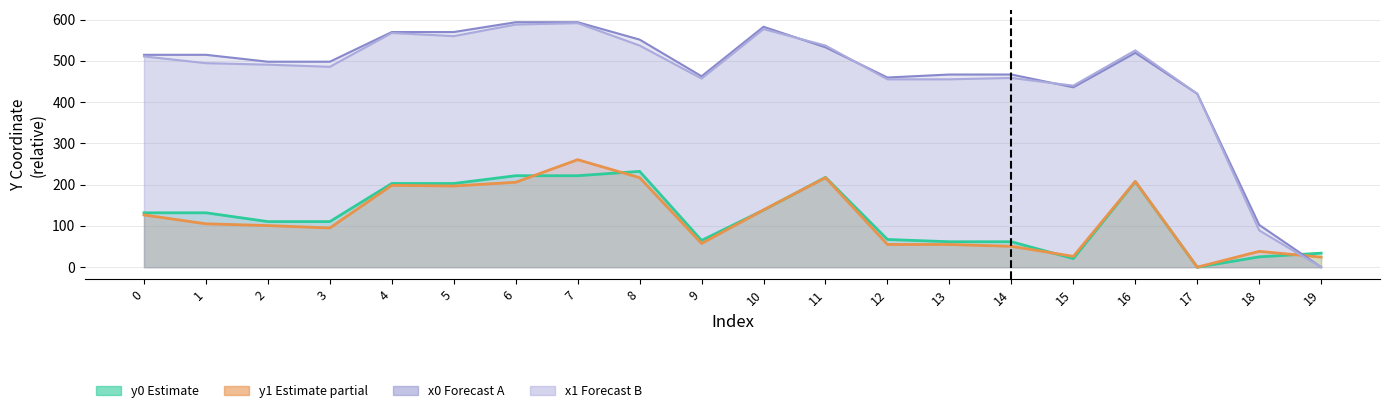

Between 14 and 18, which series saw the biggest shift?

x1